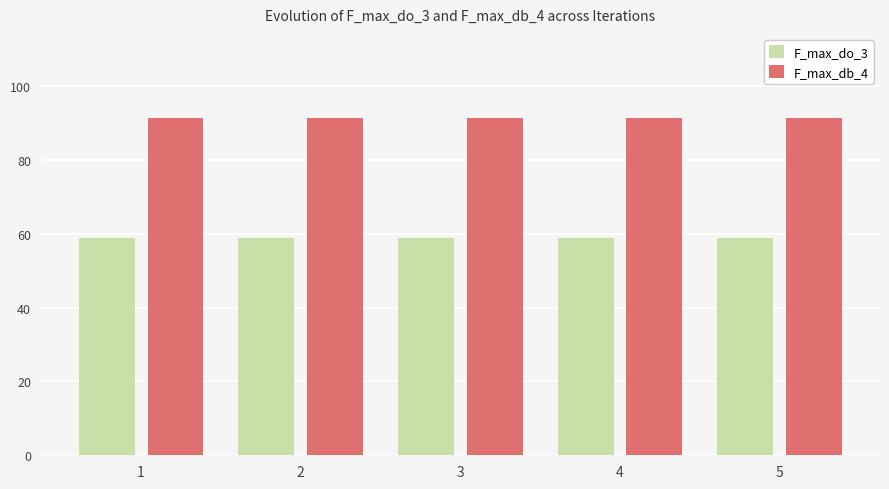

What is the difference between the highest and lowest values at 3?

32.5